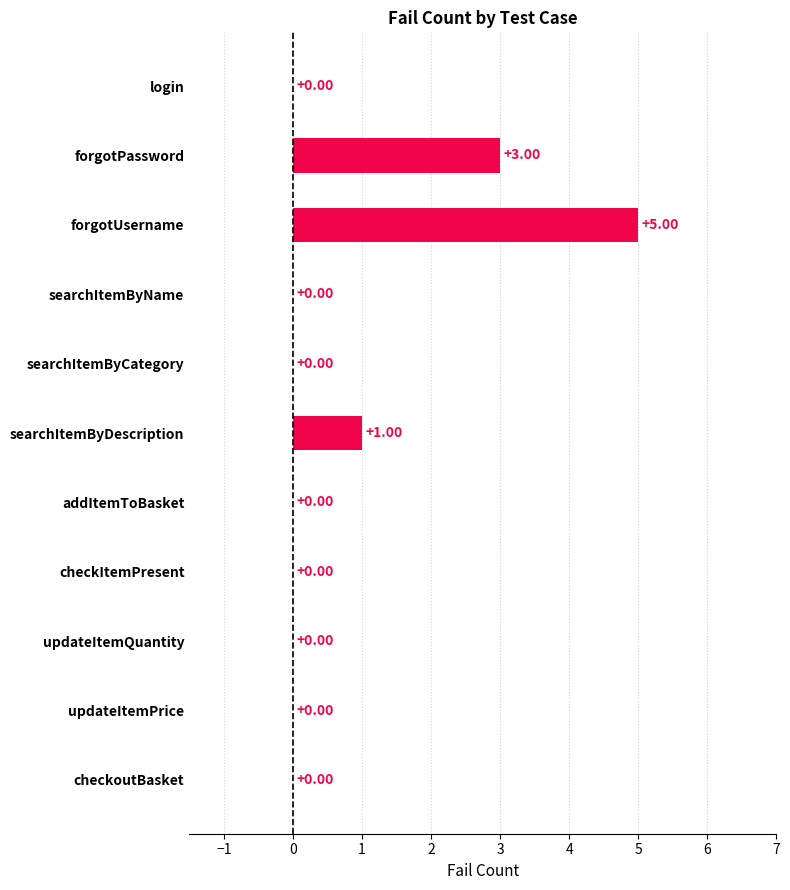

What is the change in value from searchItemByName to searchItemByDescription?

+1